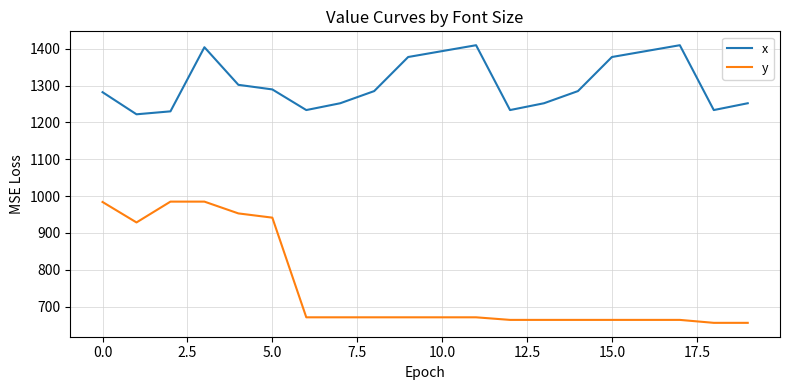

Which series has the widest spread of values?

y